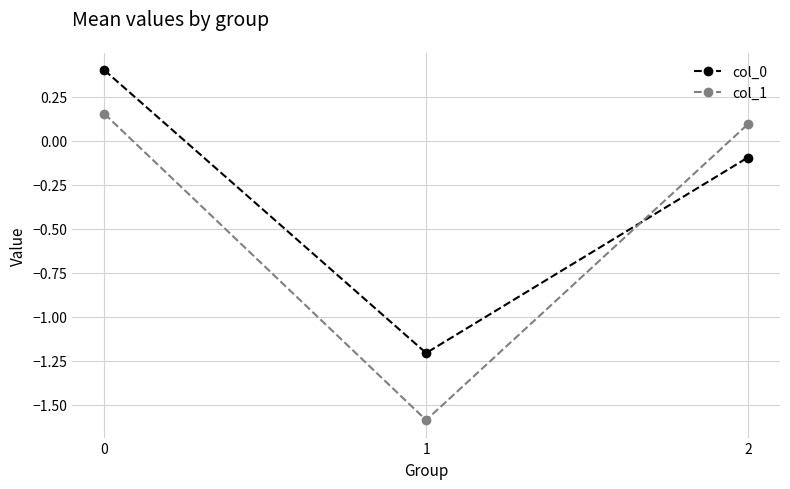

At which label is col_0 closest to 0?

2